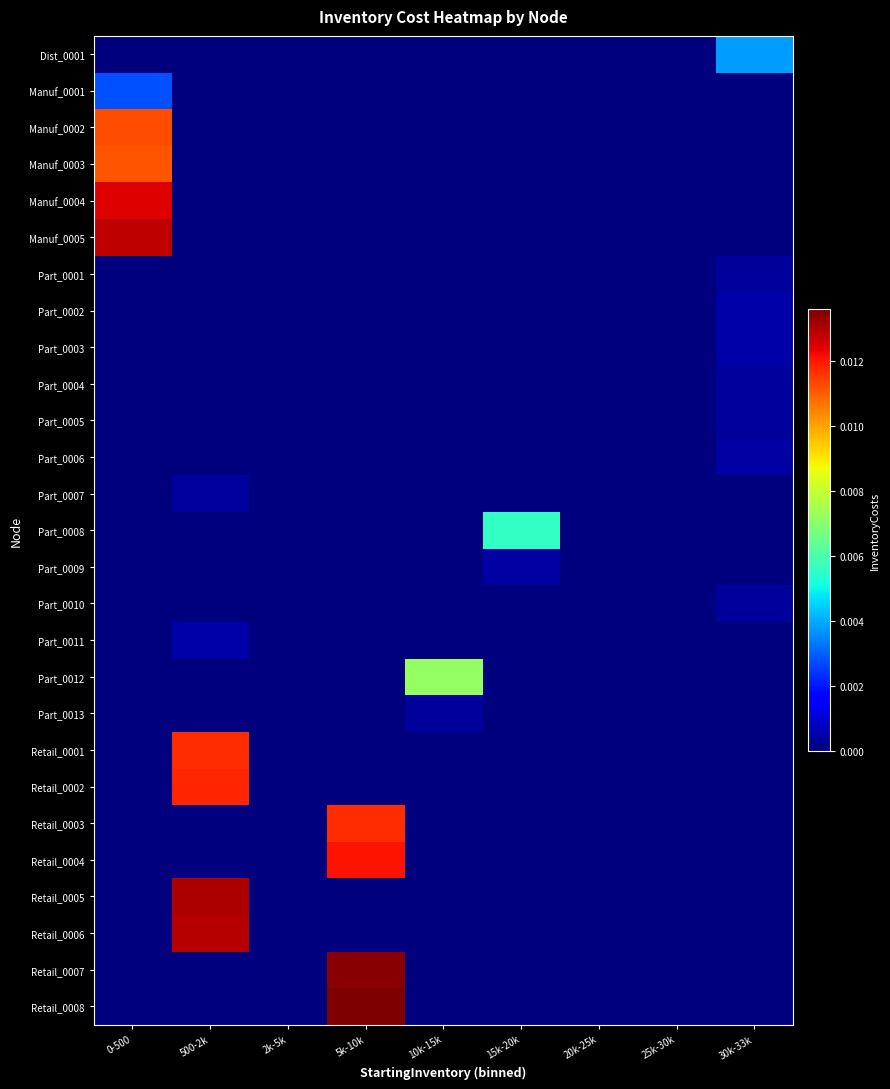

Which category has the highest value across all series?

5k-10k